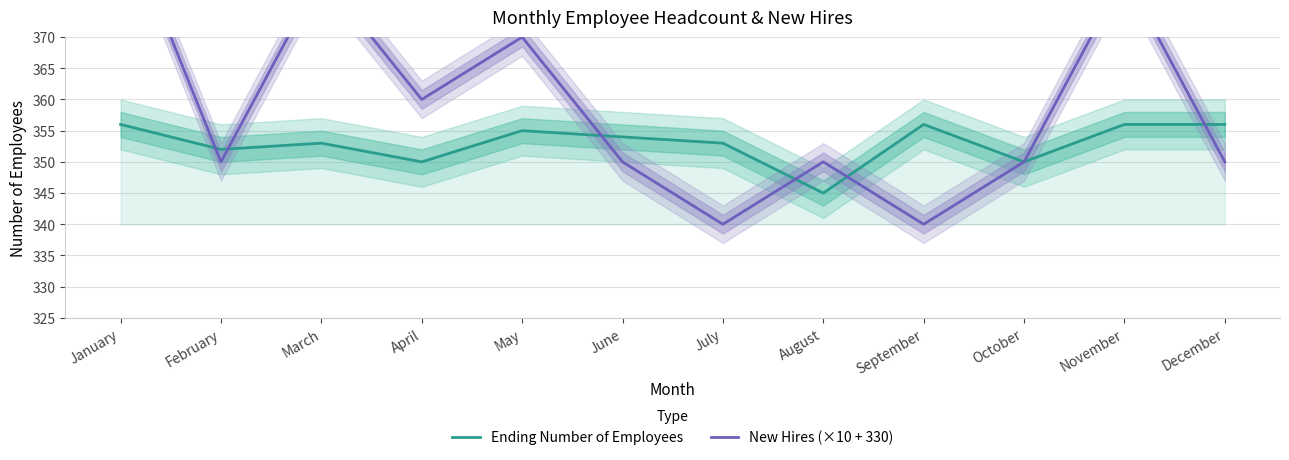

What is the sum of all New Hires (×10 + 330) values?

4310